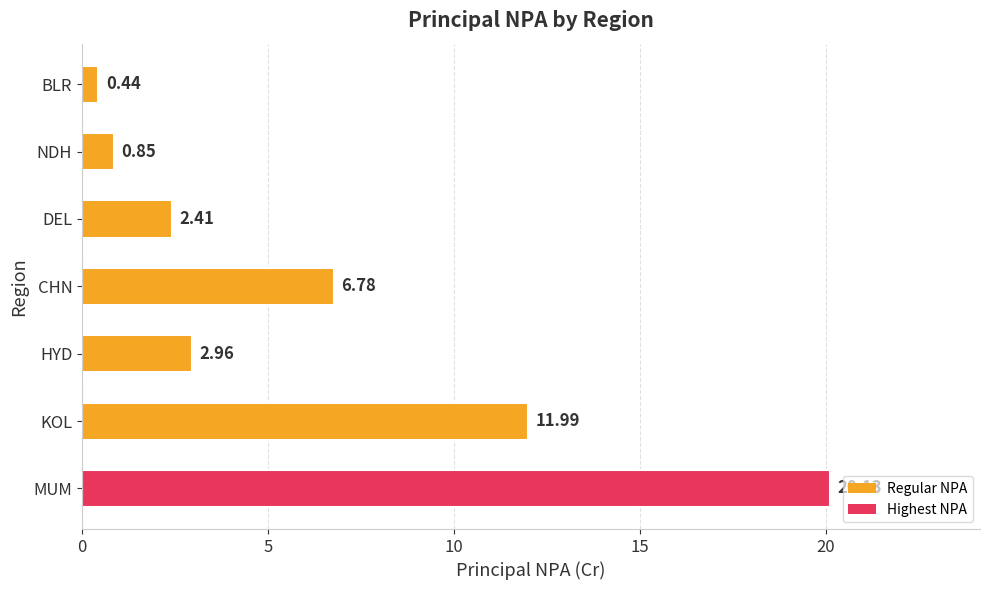

Which has a higher value, HYD or MUM?

MUM